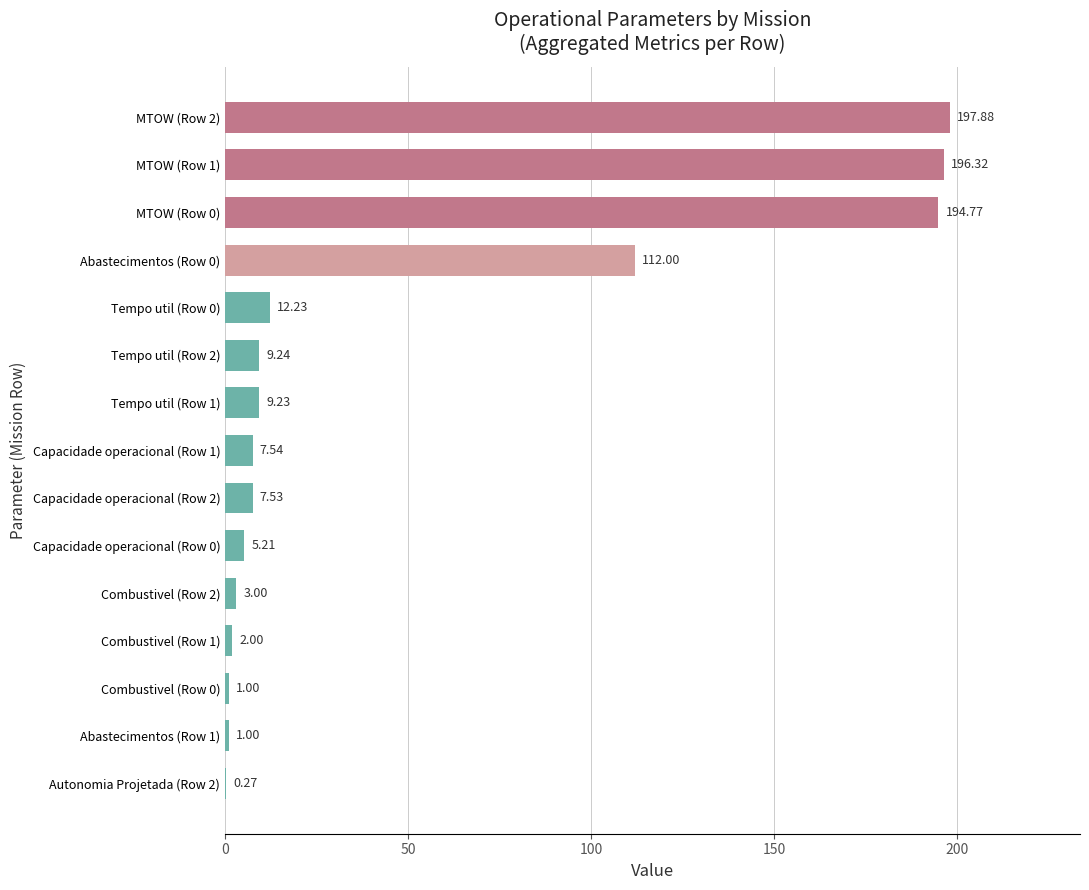

What is the change in value from Abastecimentos (Row 0) to Combustivel (Row 1)?

-110.0